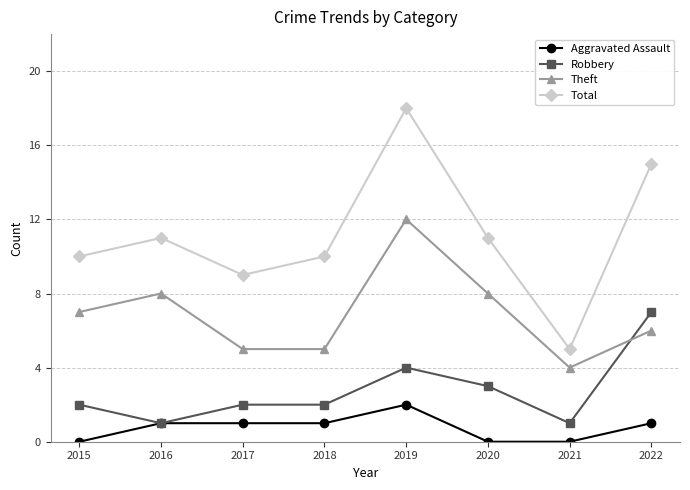

What is the approximate value of Theft at 2015?

7